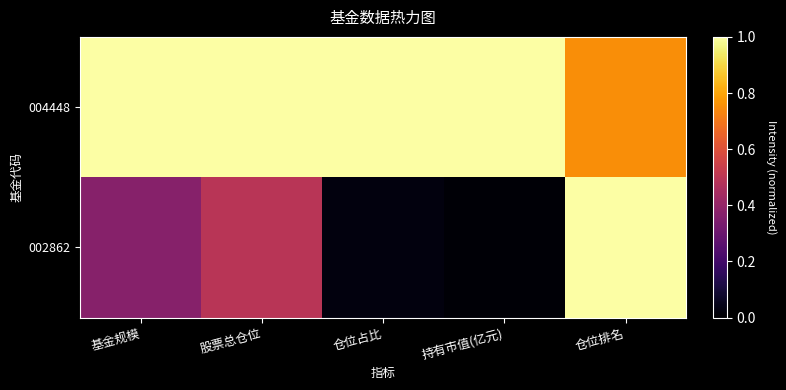

At which category does the chart reach its peak across all series?

基金规模